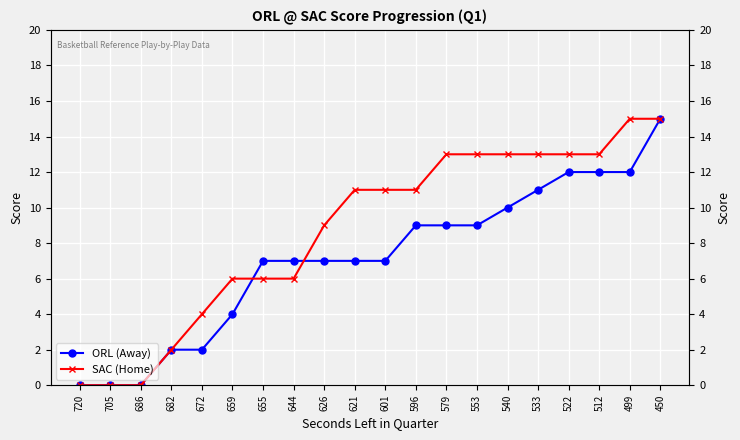

Is the value of ORL (Away) at 512 greater than the value of SAC (Home) at 596?

Yes